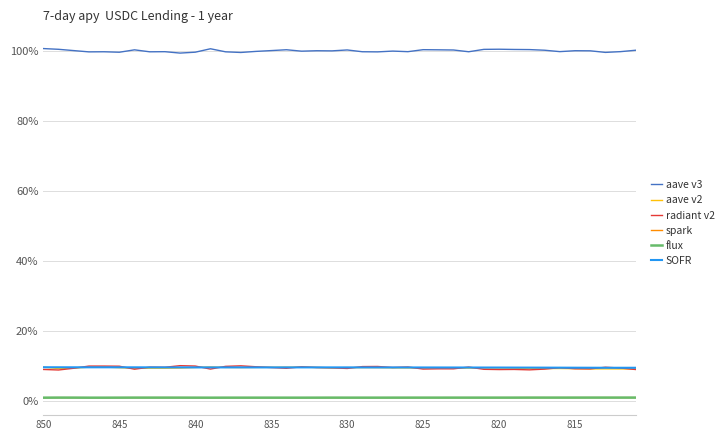

Is this an area chart (filled region under the line)?

No